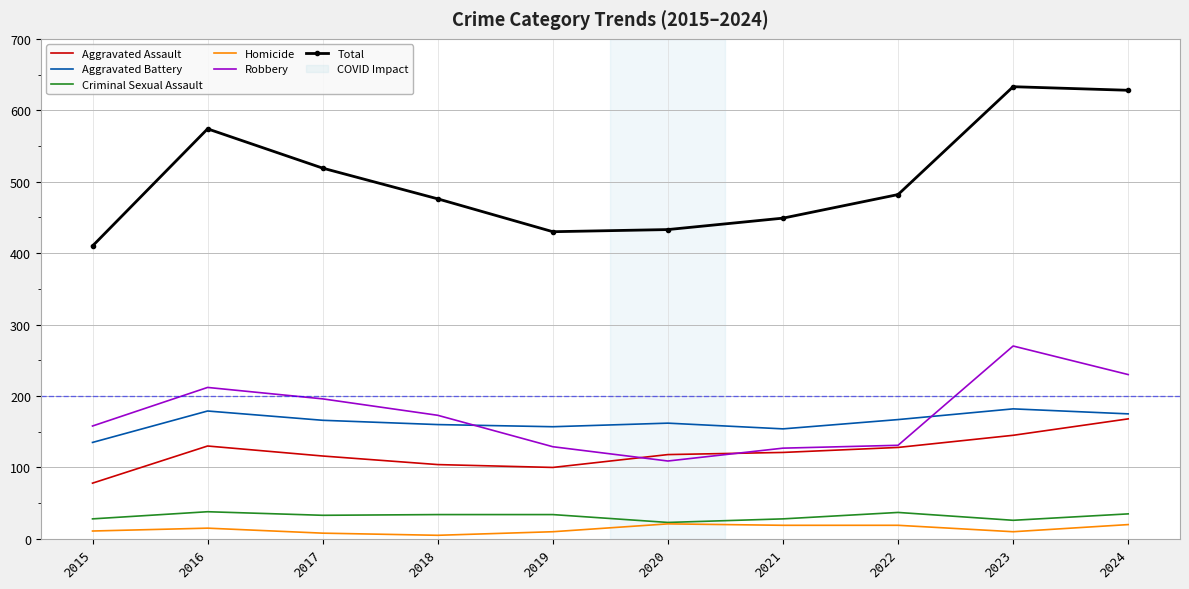

True or false: Total and Criminal Sexual Assault cross at least once.

False